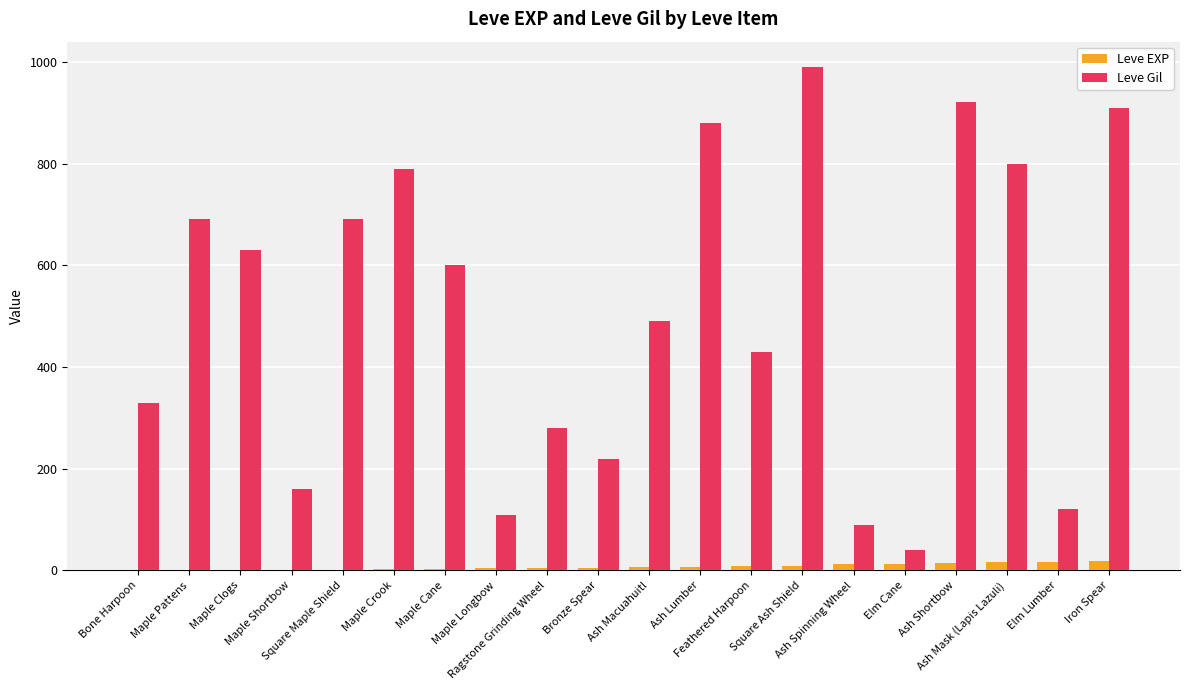

How many data points does each series have?

20